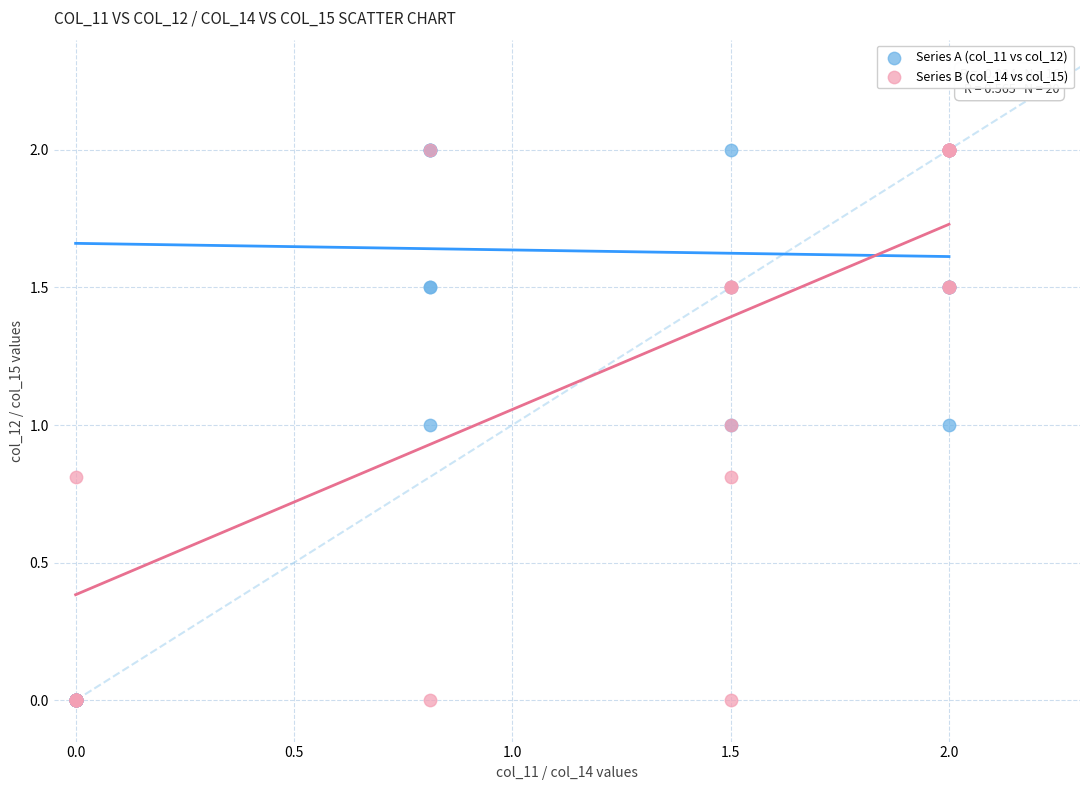

What are all the series names shown in the legend?

Series A (col_11 vs col_12), Series B (col_14 vs col_15)